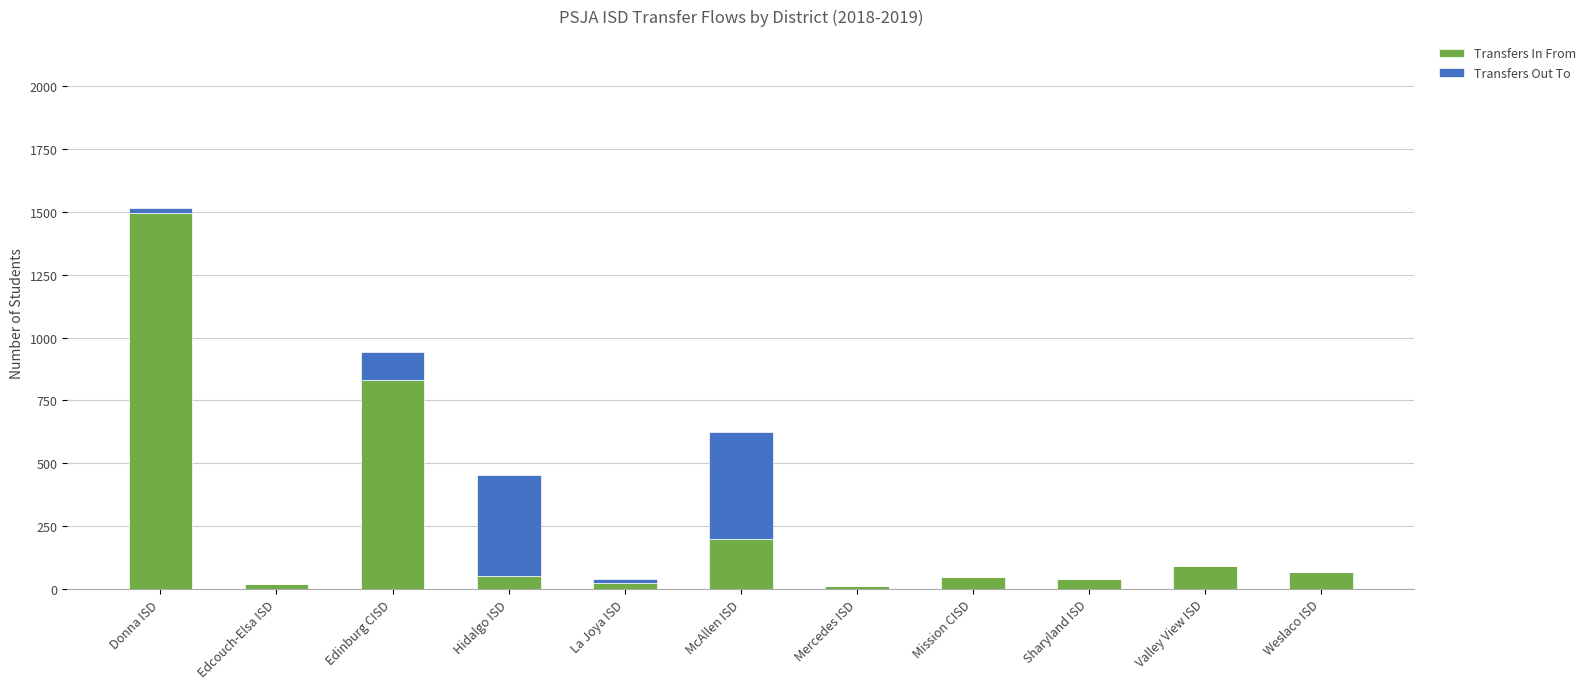

What is the total value across all series at Valley View ISD?

91